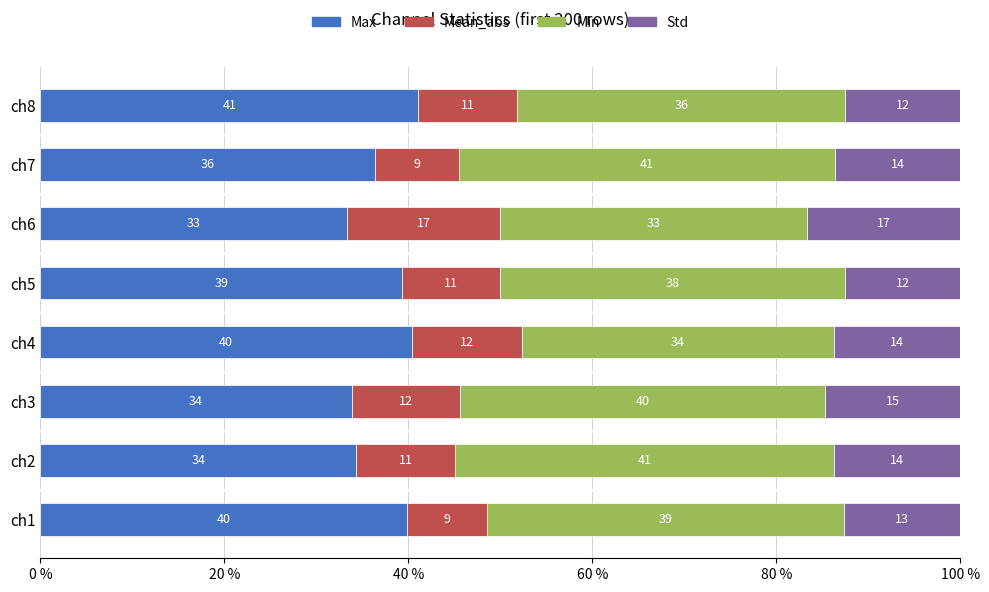

Which series has the widest spread of values?

Mean_abs